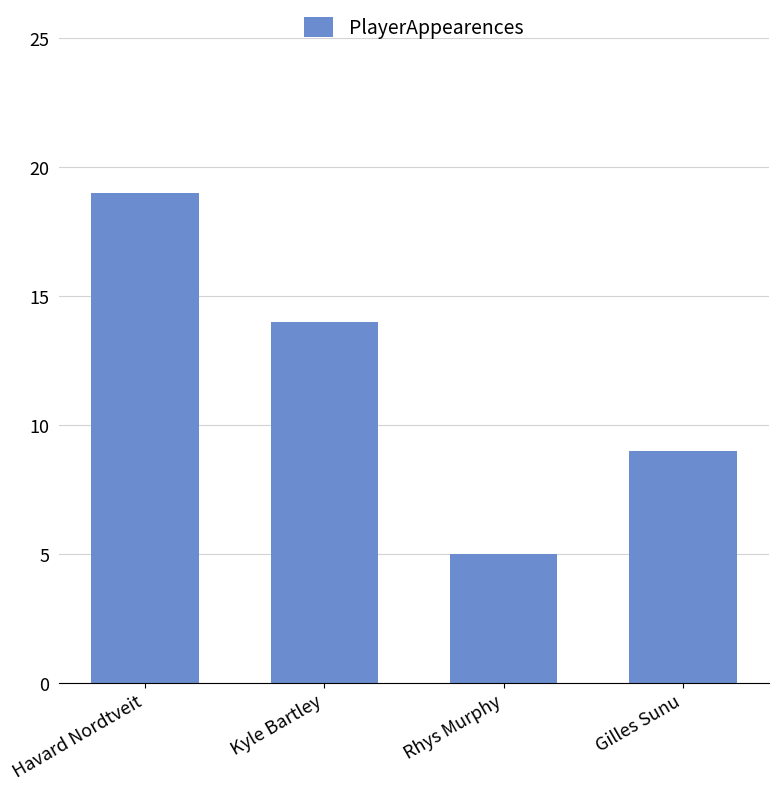

Are the bars grouped side by side (vs. stacked)?

No